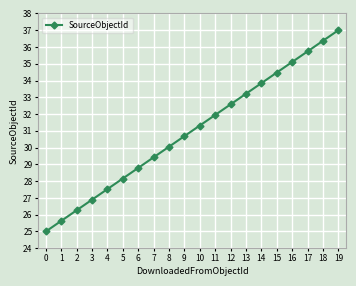

What is the average value?

31.0